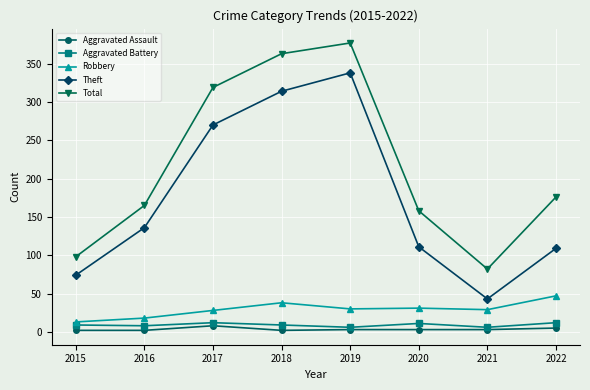

What is the minimum value shown in the chart?

2